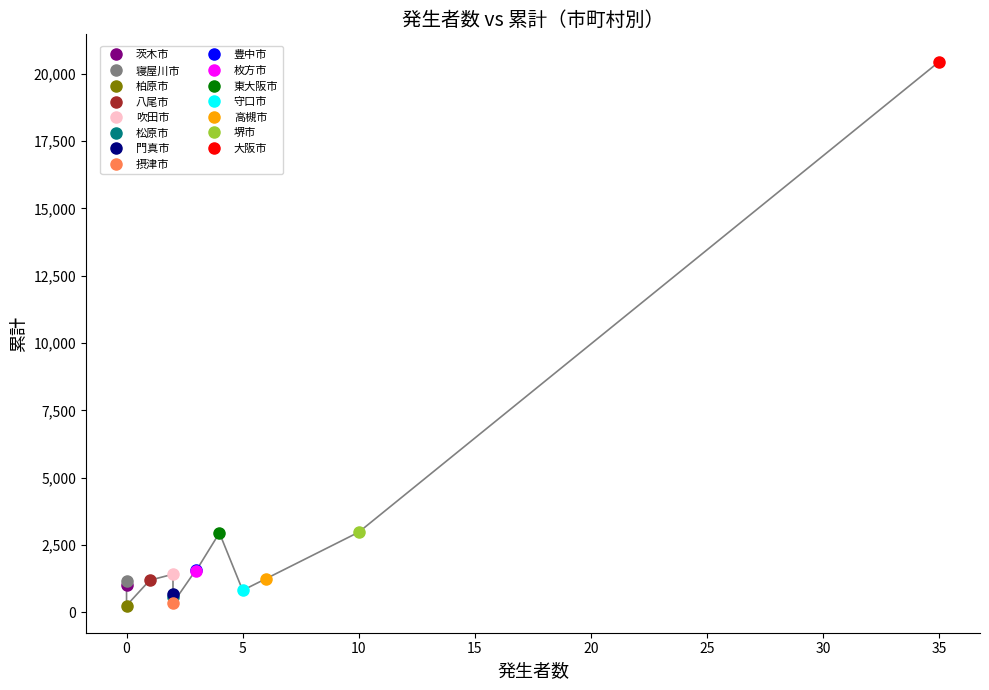

Does the chart display data point markers on the line(s)?

Yes